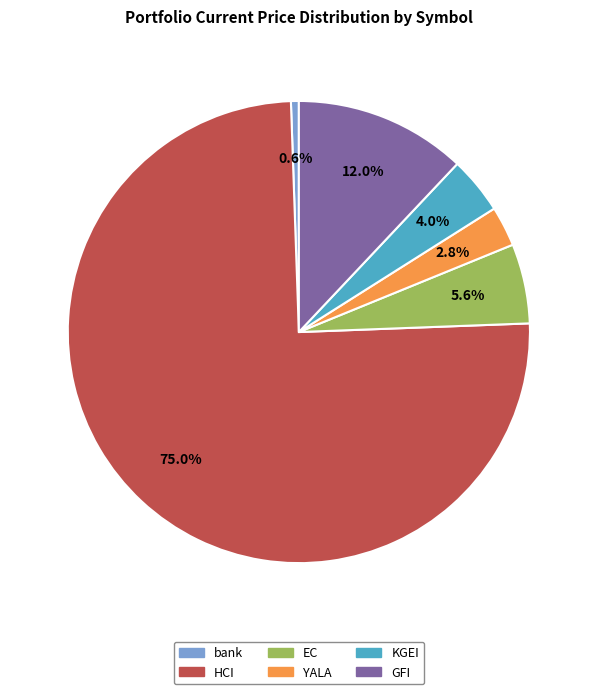

Count the number of slices in the pie.

6